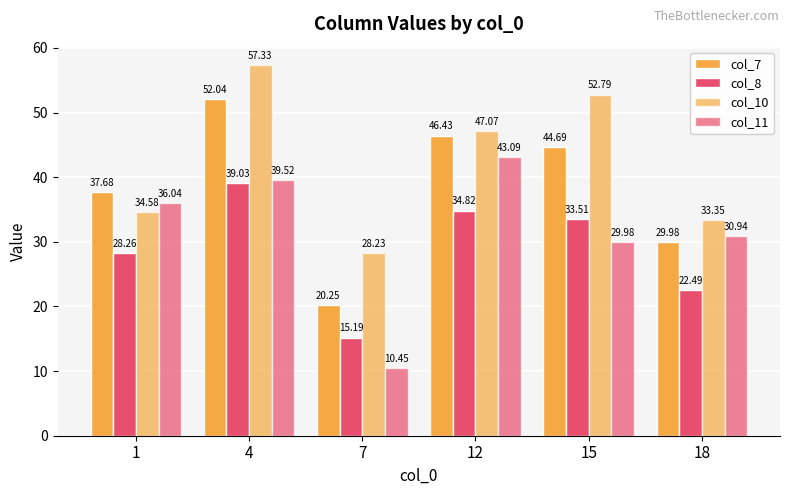

Count the number of categories in the chart.

6